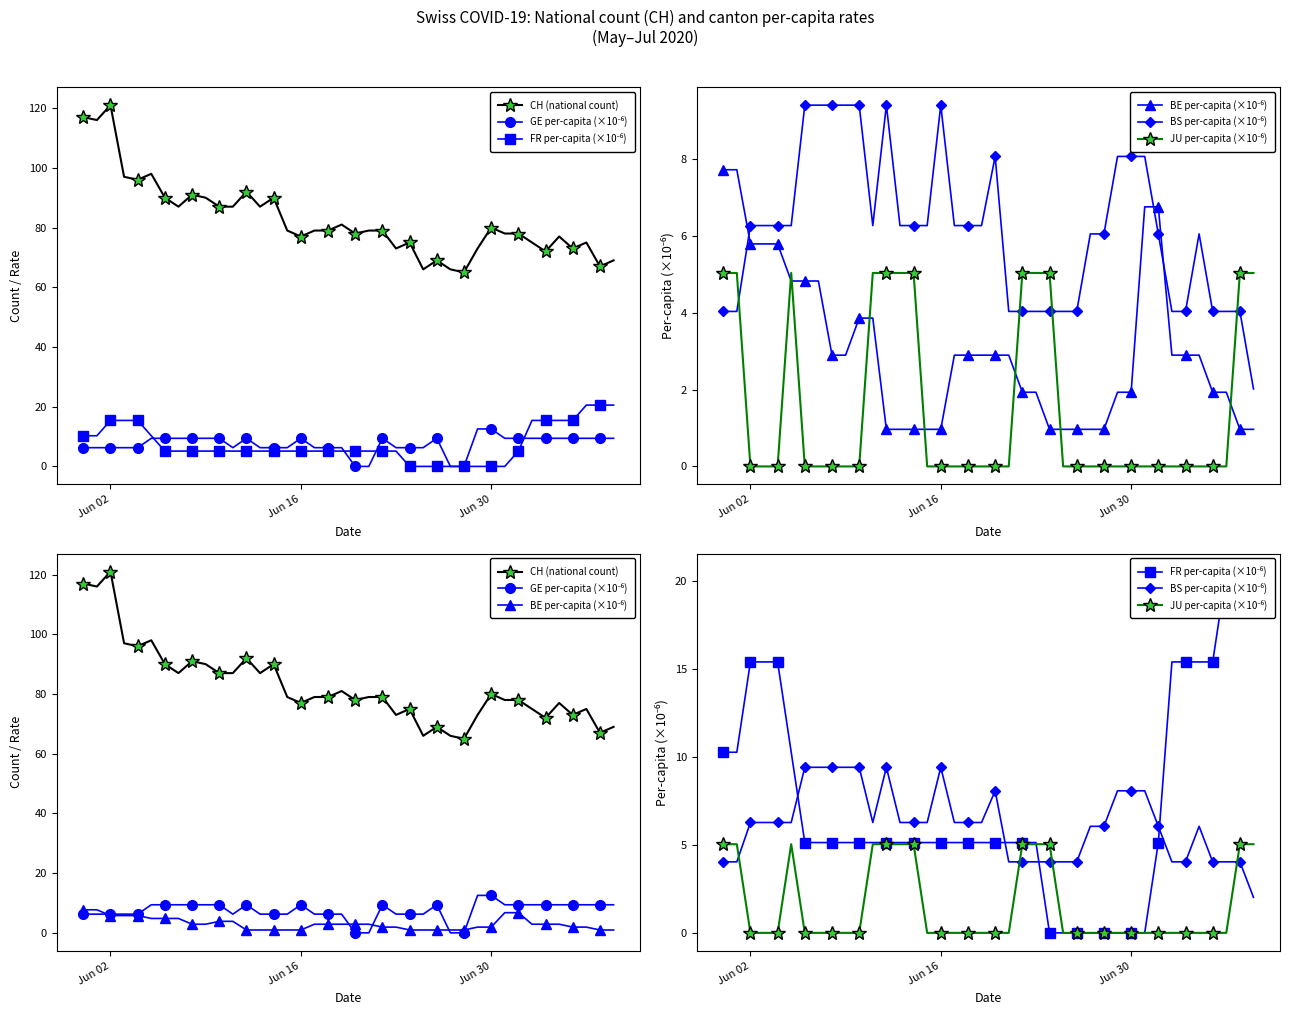

What is the value of the BS per-capita (×10⁻⁶) point at the 17th from the left?

9.4